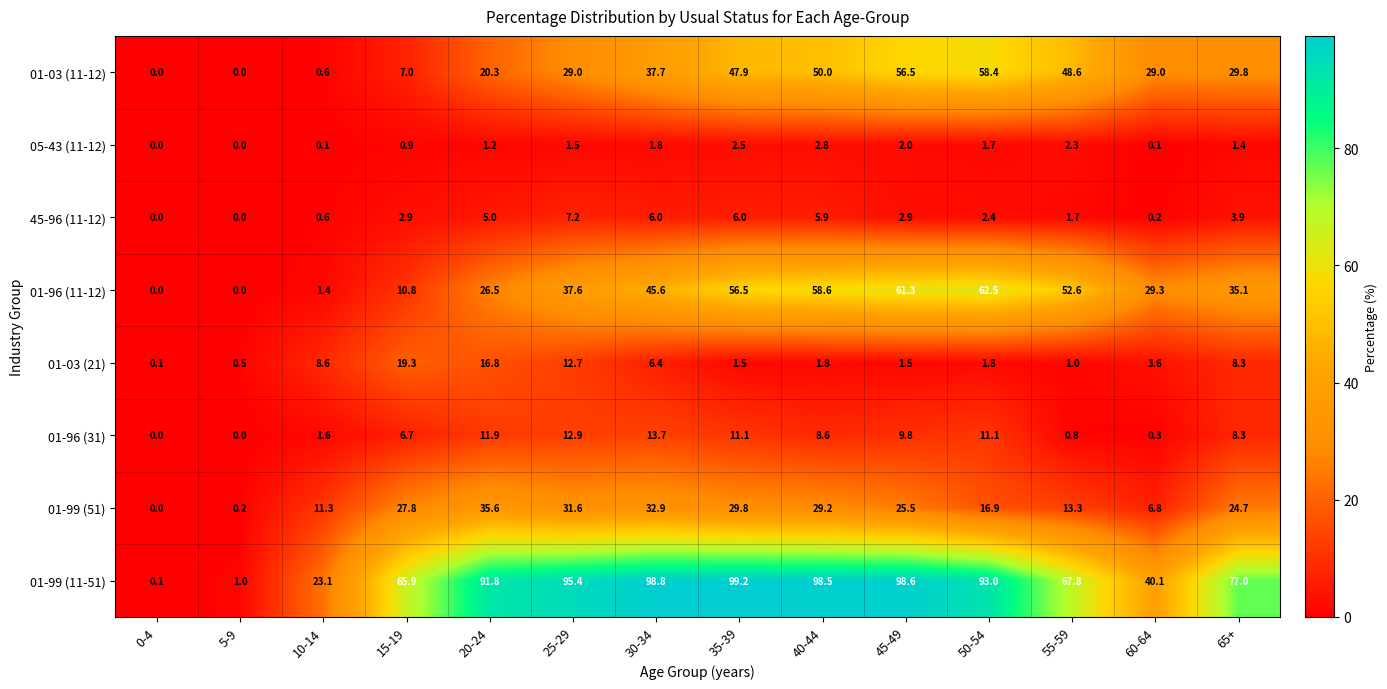

Count the number of data series in this chart.

8